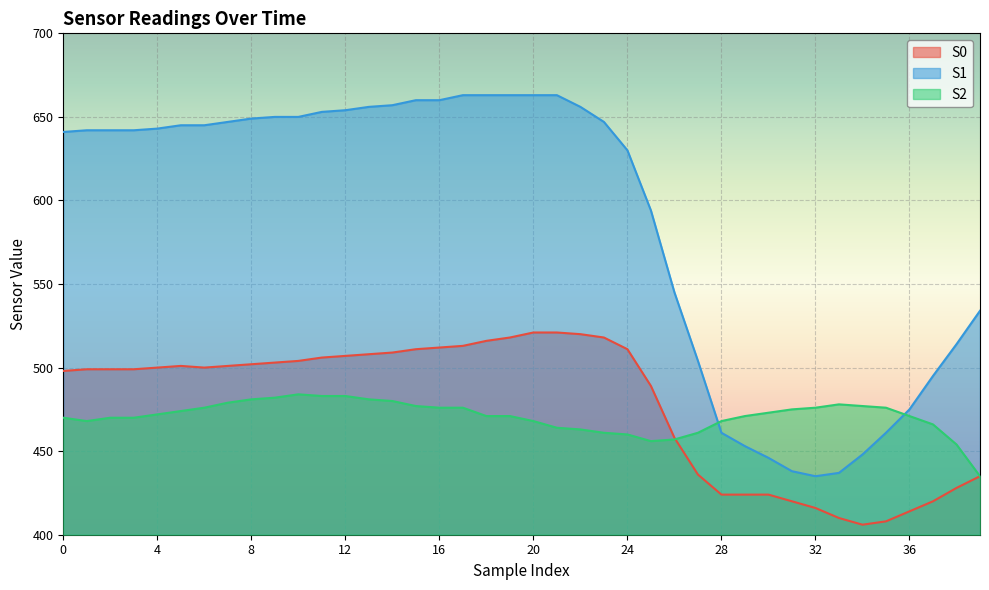

True or false: S1 and S0 intersect in this chart.

False